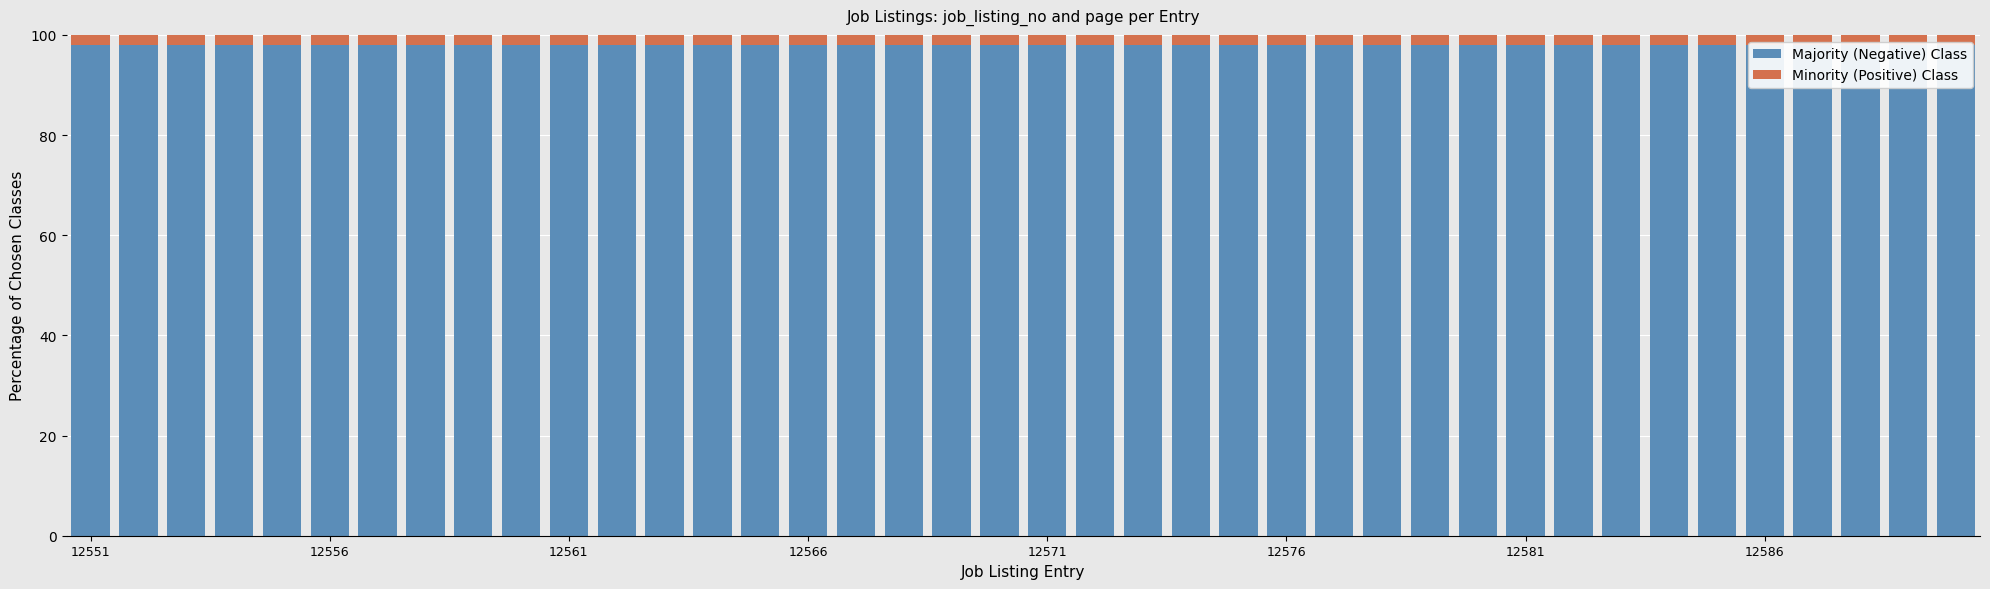

Which series has the widest spread of values?

Minority (Positive) Class